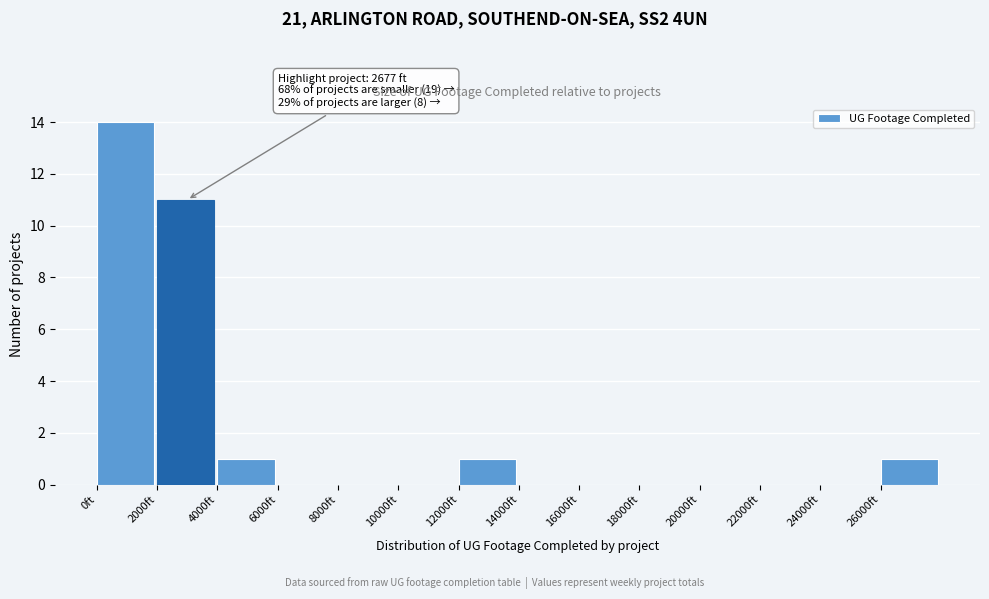

Over which range of the x-axis is the bar tallest?

0 to 2000